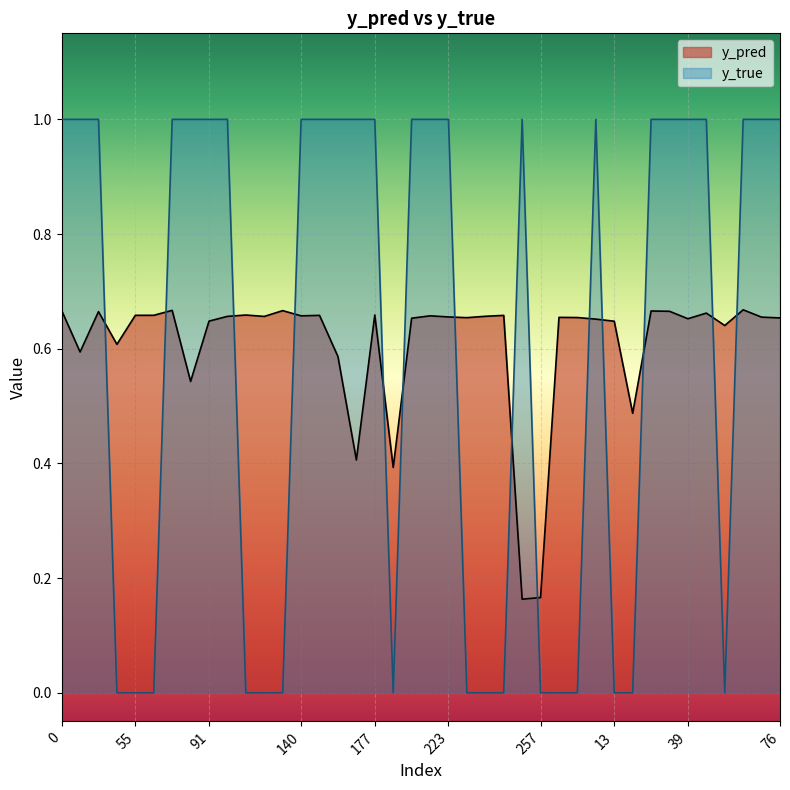

Does the chart display data point markers on the line(s)?

No